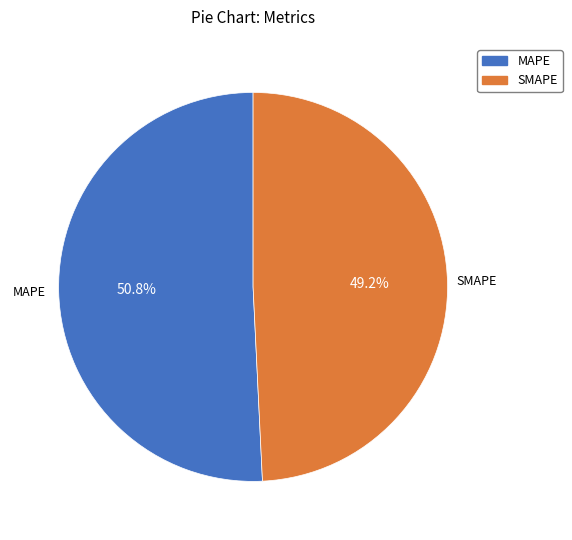

To the nearest percent, what portion does MAPE represent?

51%